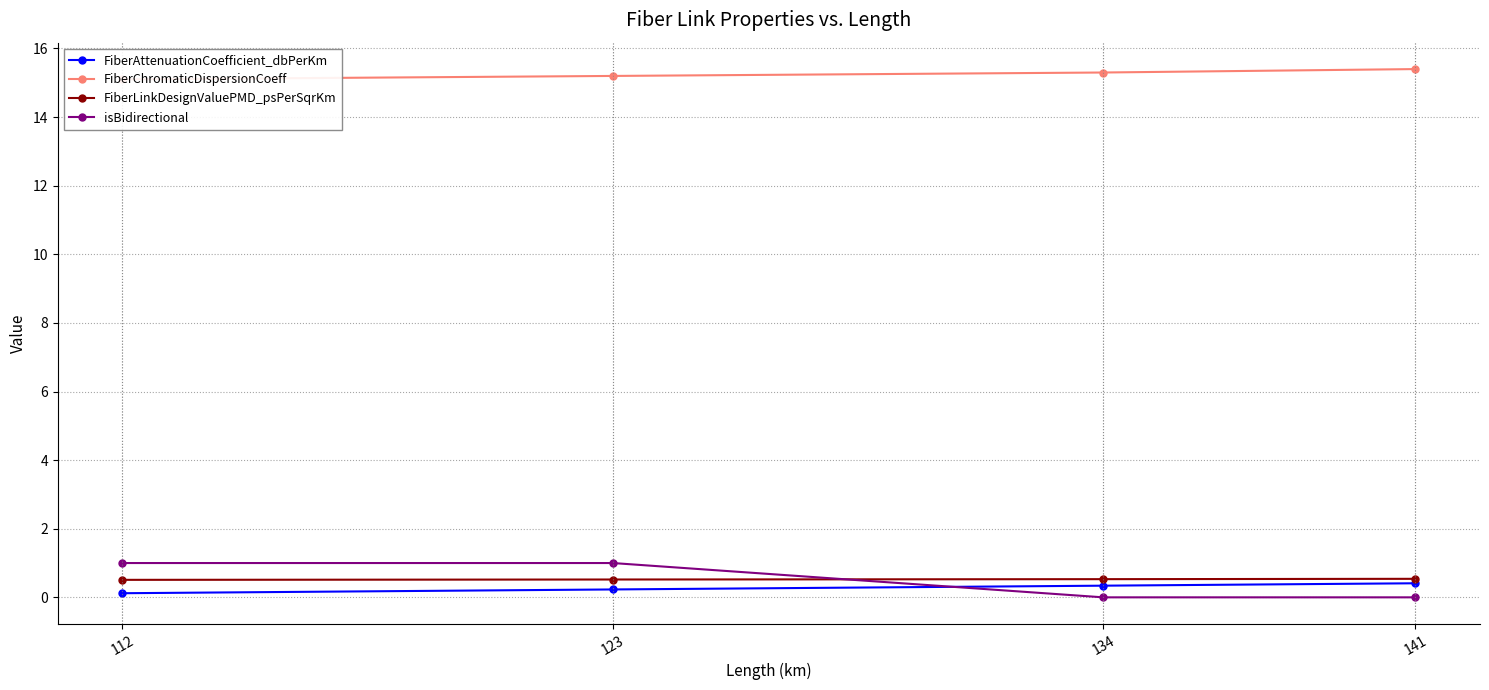

The FiberAttenuationCoefficient_dbPerKm series shows 0.2 at 123. True or false?

True